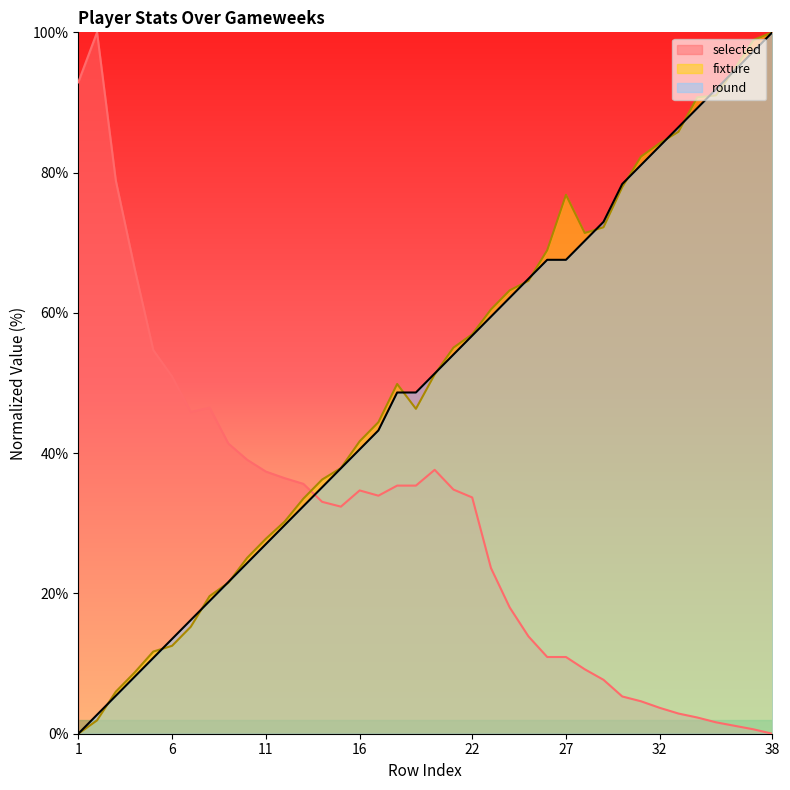

How many series are shown in this chart?

3